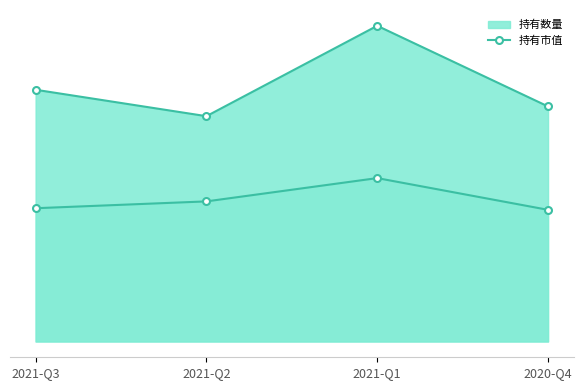

What is the greatest value displayed?

454.0